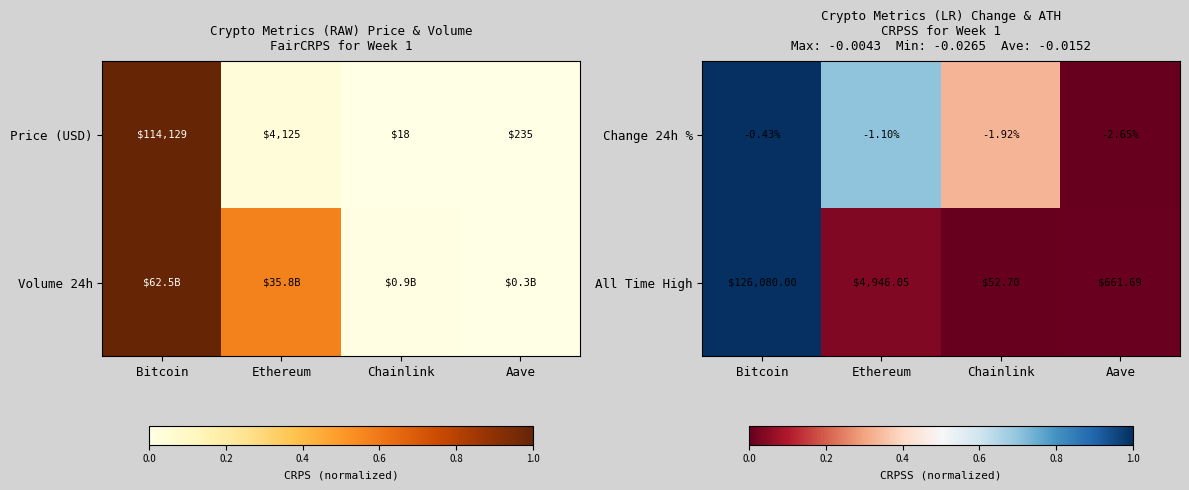

What is the spread (max minus min) of values at Ethereum?

0.7